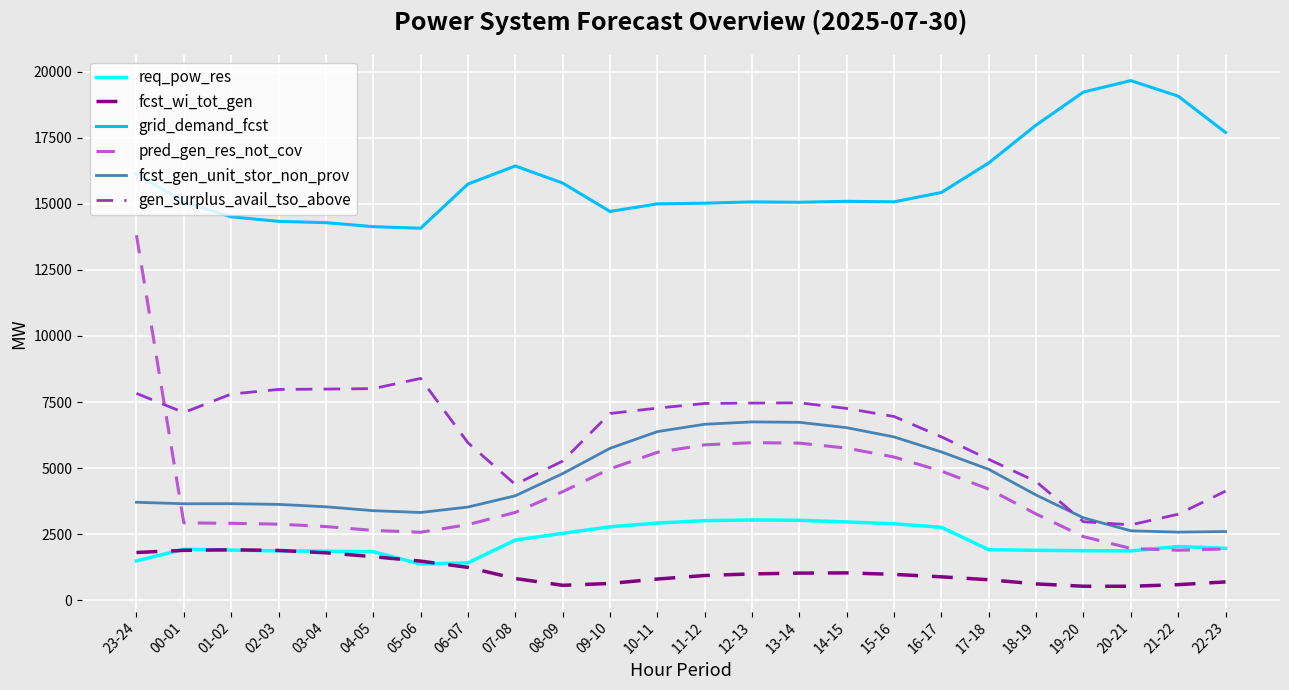

The value of gen_surplus_avail_tso_above at 04-05 is 14152. True or false?

False